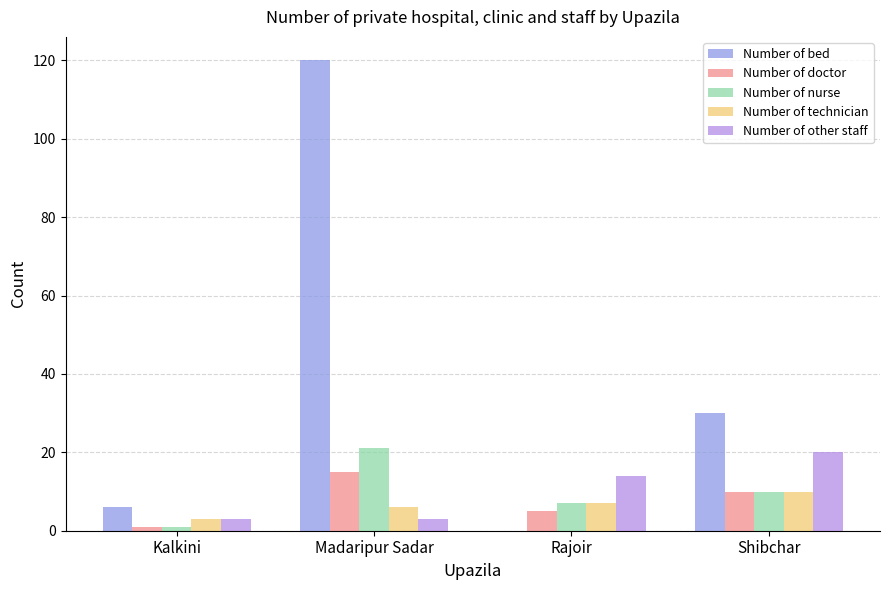

Is the value of Number of bed at Rajoir greater than the value of Number of nurse at Rajoir?

No